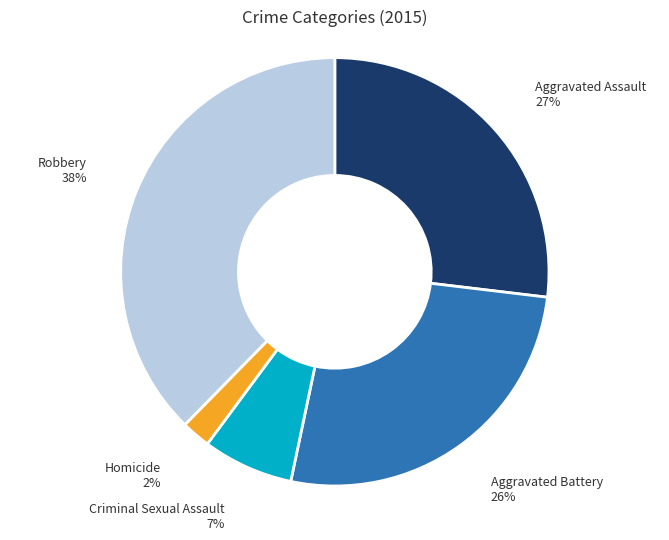

Is Aggravated Assault the majority of the pie?

No